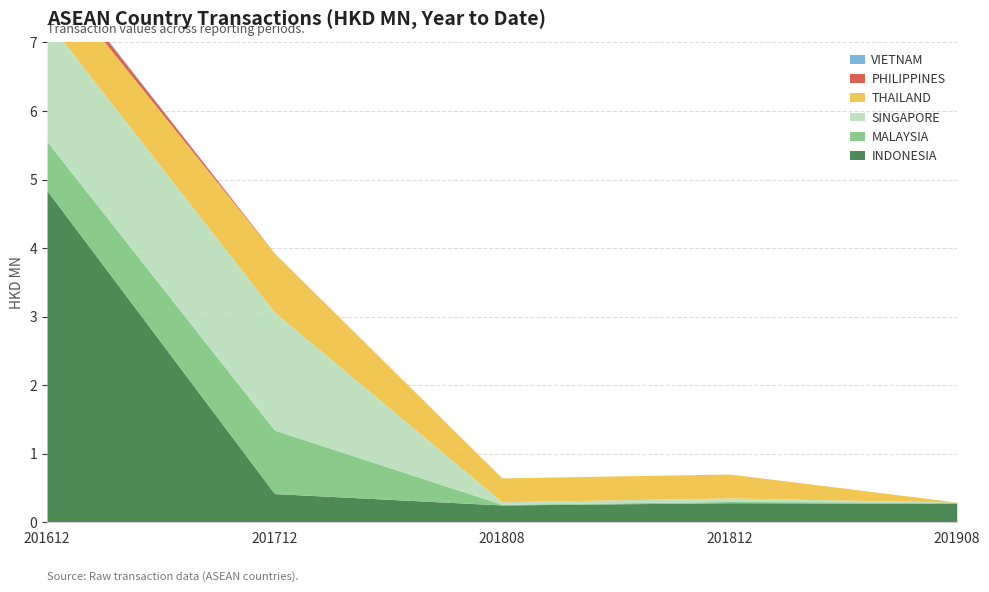

Reading left to right, transcribe all the data shown in this chart.

201612: 4.8	0.7	1.8	0.7	0.1	0.0
201712: 0.4	0.9	1.7	0.9	0.0	0.0
201808: 0.3	0.0	0.0	0.3	0.0	0.0
201812: 0.3	0.0	0.1	0.3	0.0	0.0
201908: 0.3	0.0	0.0	0.0	0.0	0.0